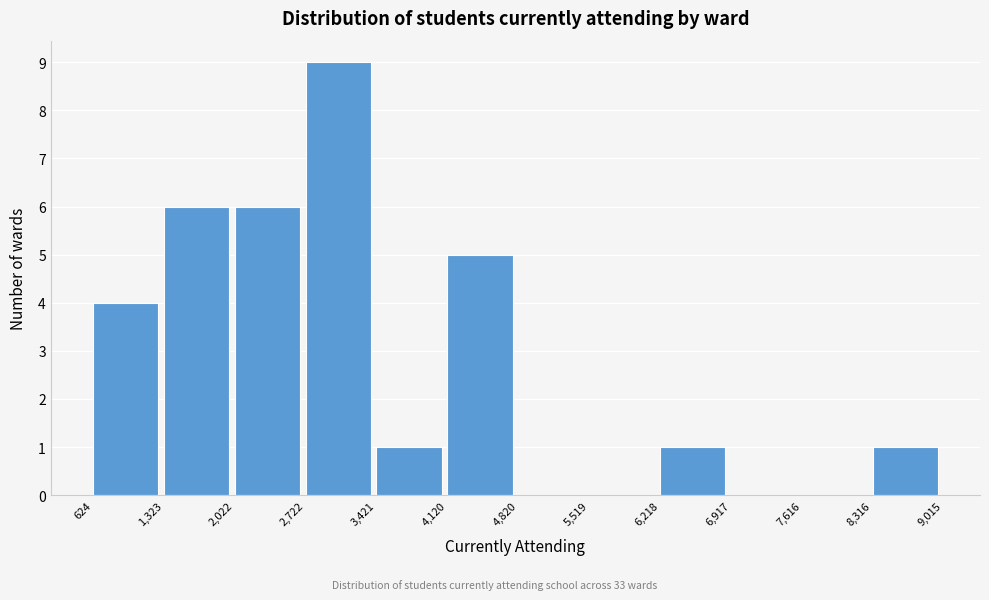

Reading left to right, list every bar in this chart as the range it spans on the x-axis followed by its height. The values are not printed on the chart, so give them approximately, as read against the axis.

624 to 1,323: 4
1,323 to 2,022: 6
2,022 to 2,722: 6
2,722 to 3,421: 9
3,421 to 4,120: 1
4,120 to 4,820: 5
4,820 to 5,519: 0
5,519 to 6,218: 0
6,218 to 6,917: 1
6,917 to 7,616: 0
7,616 to 8,316: 0
8,316 to 9,015: 1